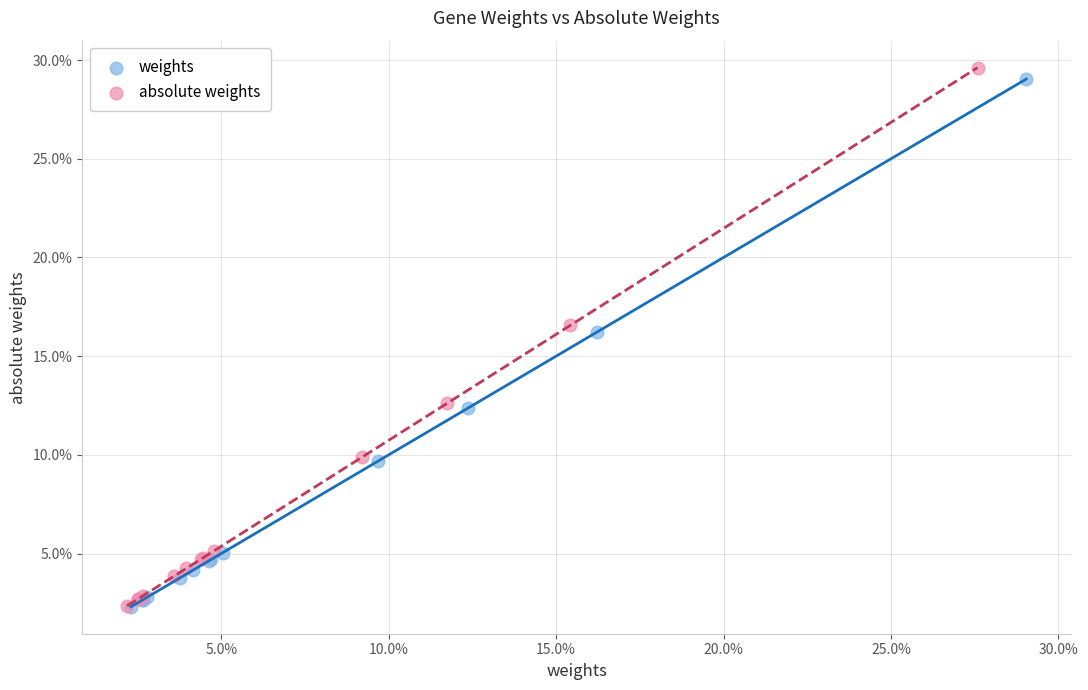

What are all the series names shown in the legend?

weights, absolute weights